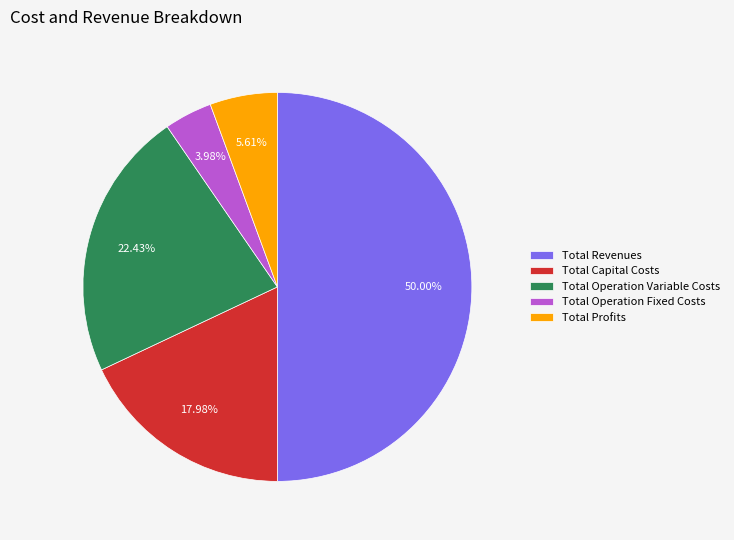

How many slices are in this pie chart?

5